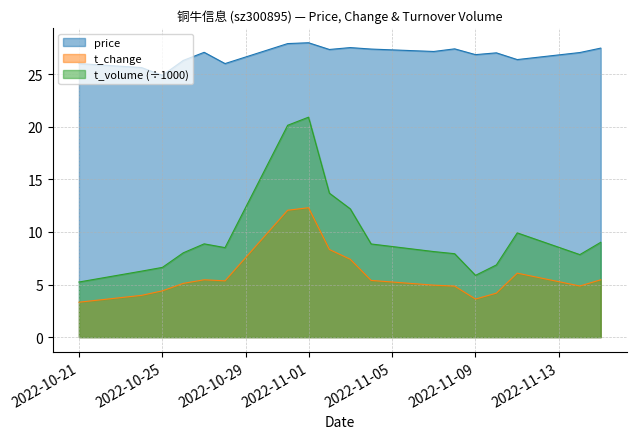

What is the average value of the t_change series?

5.9